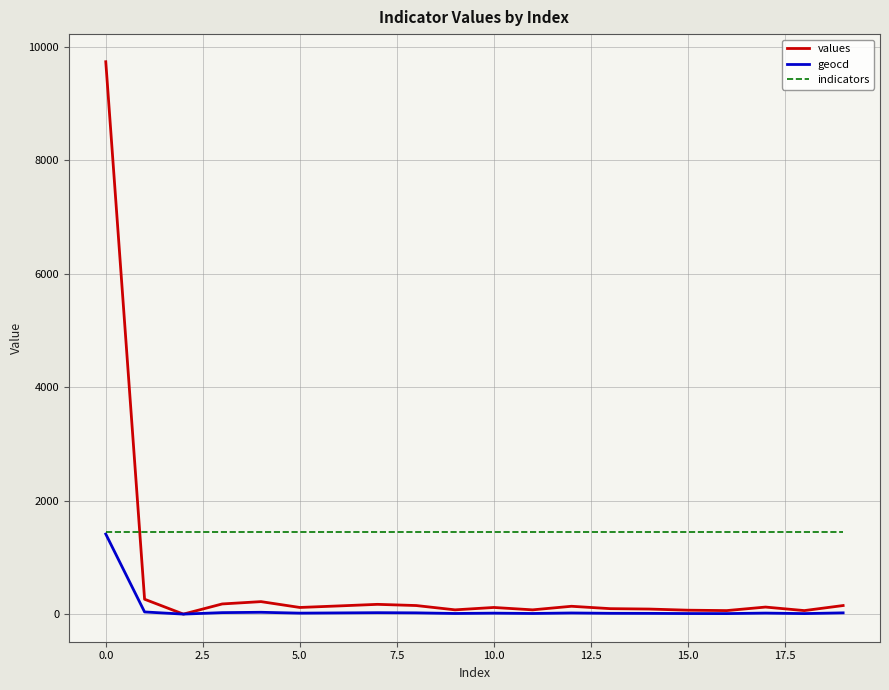

In values, how many points are lower than both neighbors (excluding endpoints)?

6